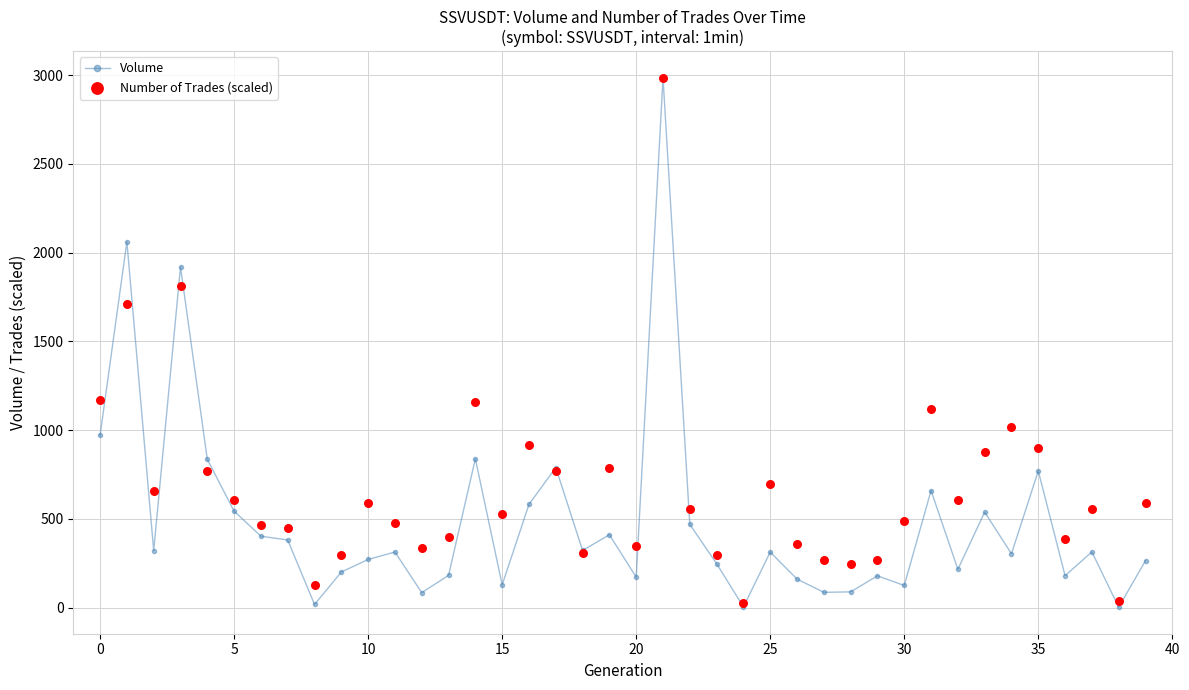

What is the total value across all series at 21?

5971.6